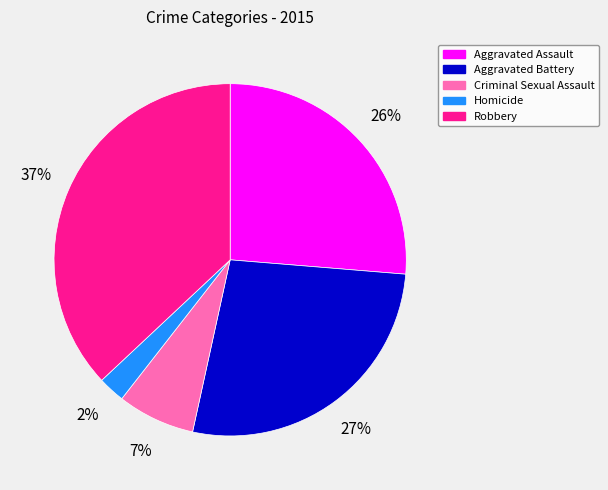

Is the sum of Aggravated Battery and Robbery greater than half?

Yes